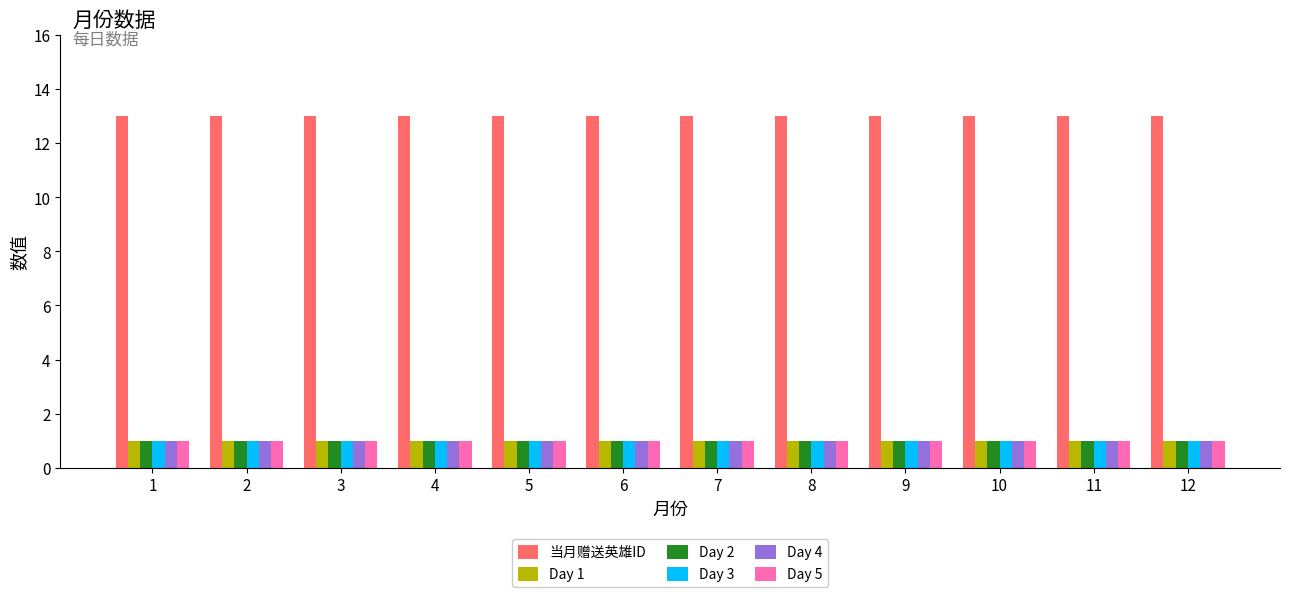

What is the smallest value displayed?

1